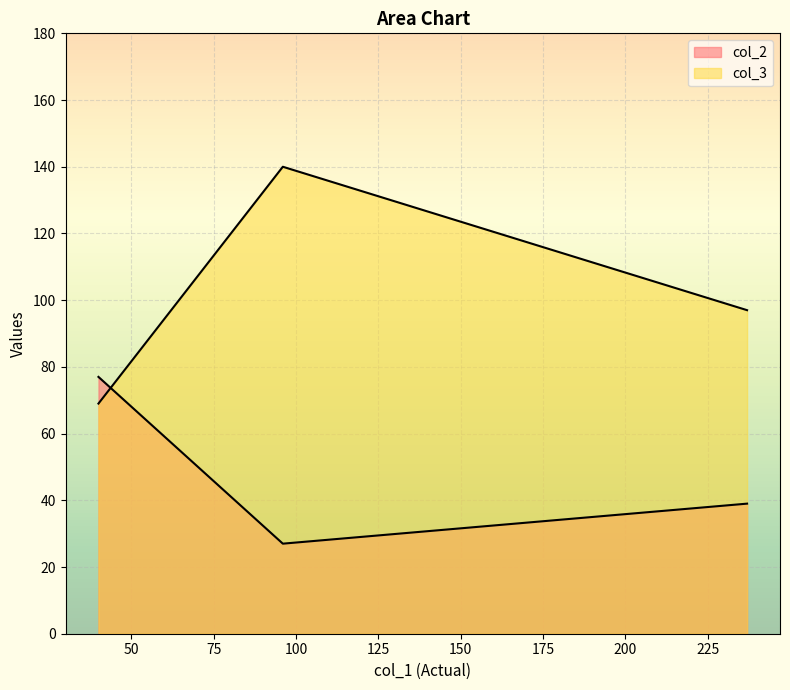

What is the average value of the col_3 series?

102